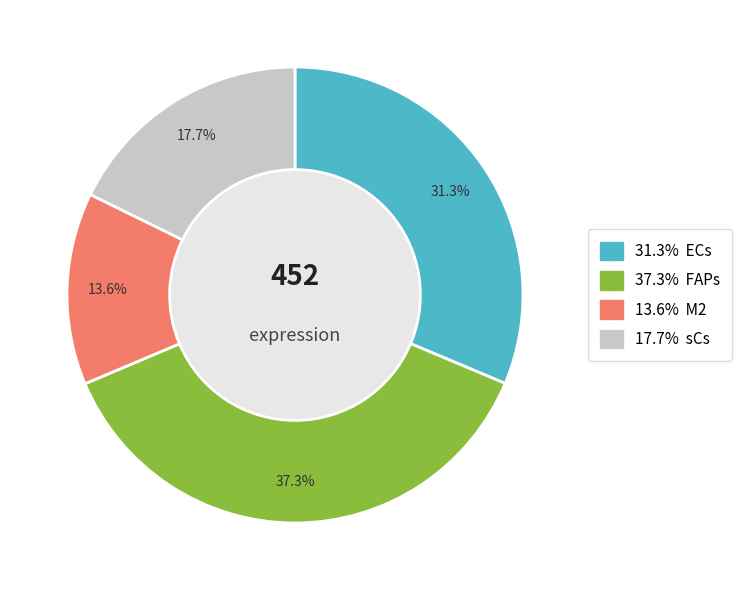

Is there a majority slice in this chart?

No